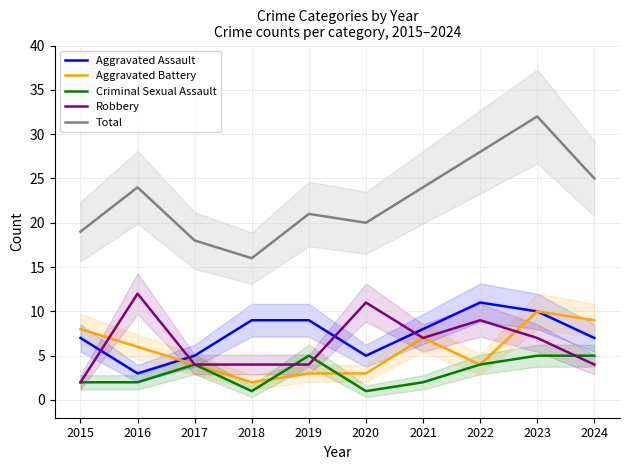

What is the average value of the Aggravated Battery series?

6